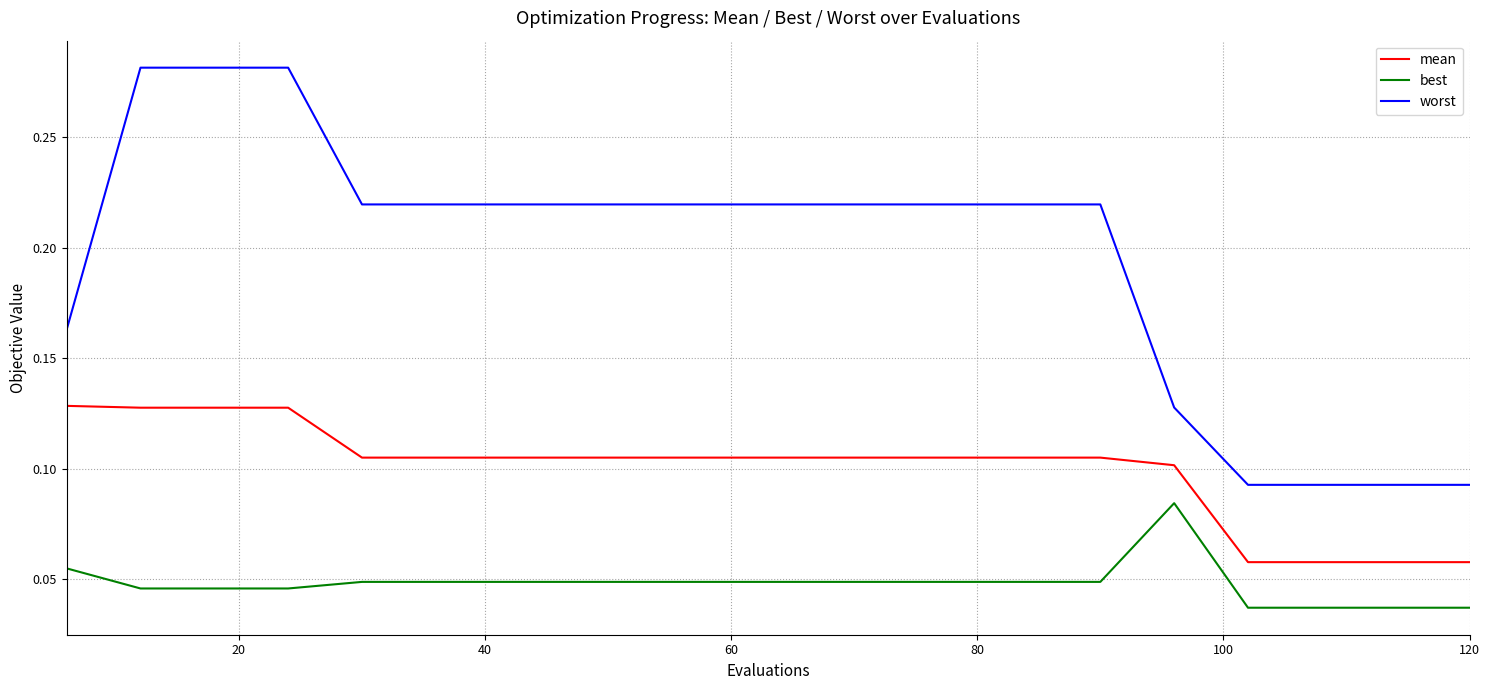

List the series in order of their peak value, highest first.

worst, mean, best